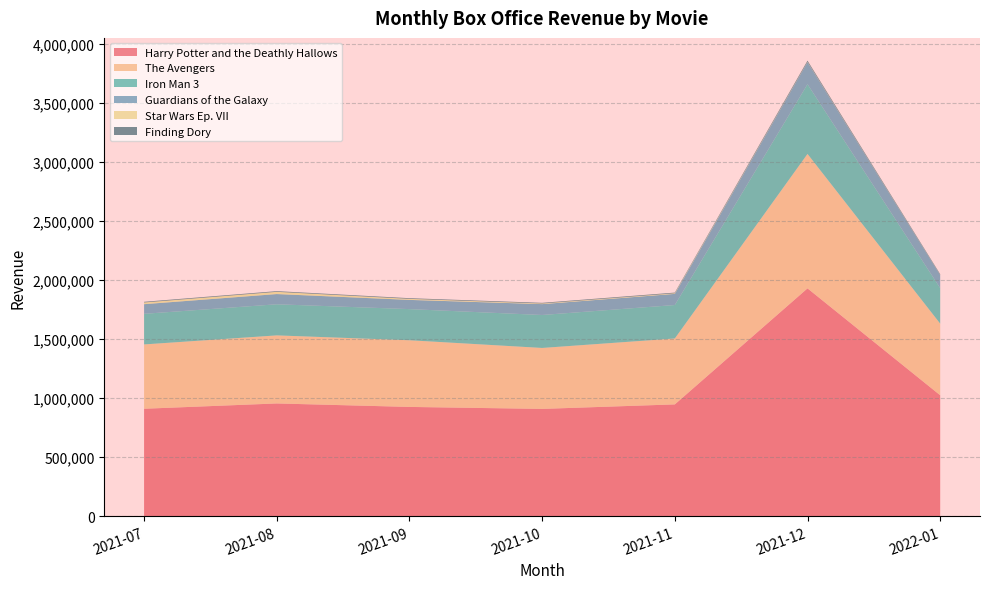

Reading right to left, list all the values displayed in this chart.

Harry Potter and the Deathly Hallows: 1023031	1928656	945771	907576	924366	953741	908851
The Avengers: 606996	1139066	558496	516416	564851	576636	544951
Iron Man 3: 300861	590476	283426	279256	263801	263611	259311
Guardians of the Galaxy: 111241	187256	94381	92076	78091	86581	81641
Star Wars Ep. VII: 1316	2286	5066	5236	8641	18876	14506
Finding Dory: 5821	10066	5841	5671	5836	5816	5746